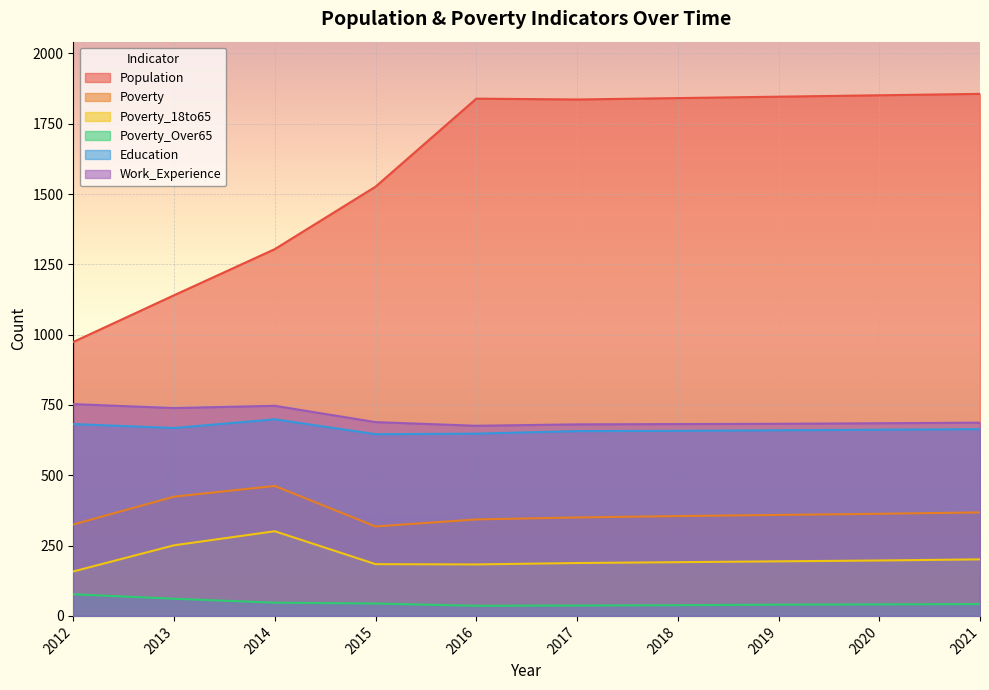

The Education series shows 433 at 2016. True or false?

False